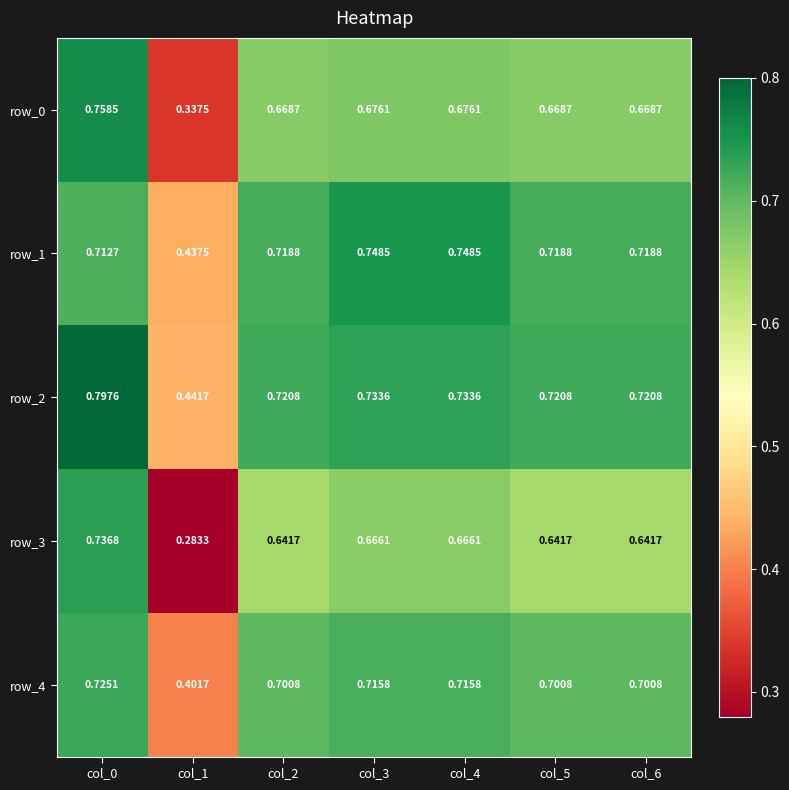

Is the value of row_2 at col_3 greater than the value of row_0 at col_5?

Yes